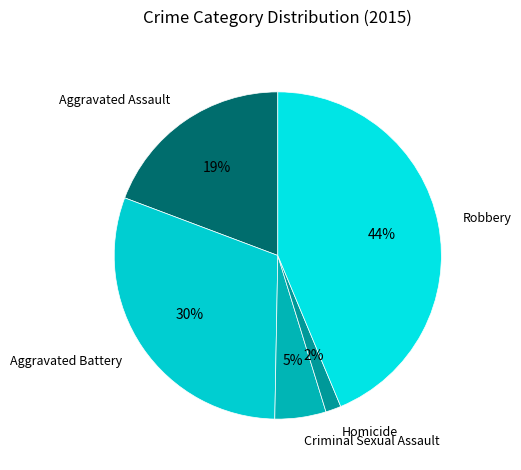

Which category has the smallest portion of the pie?

Homicide